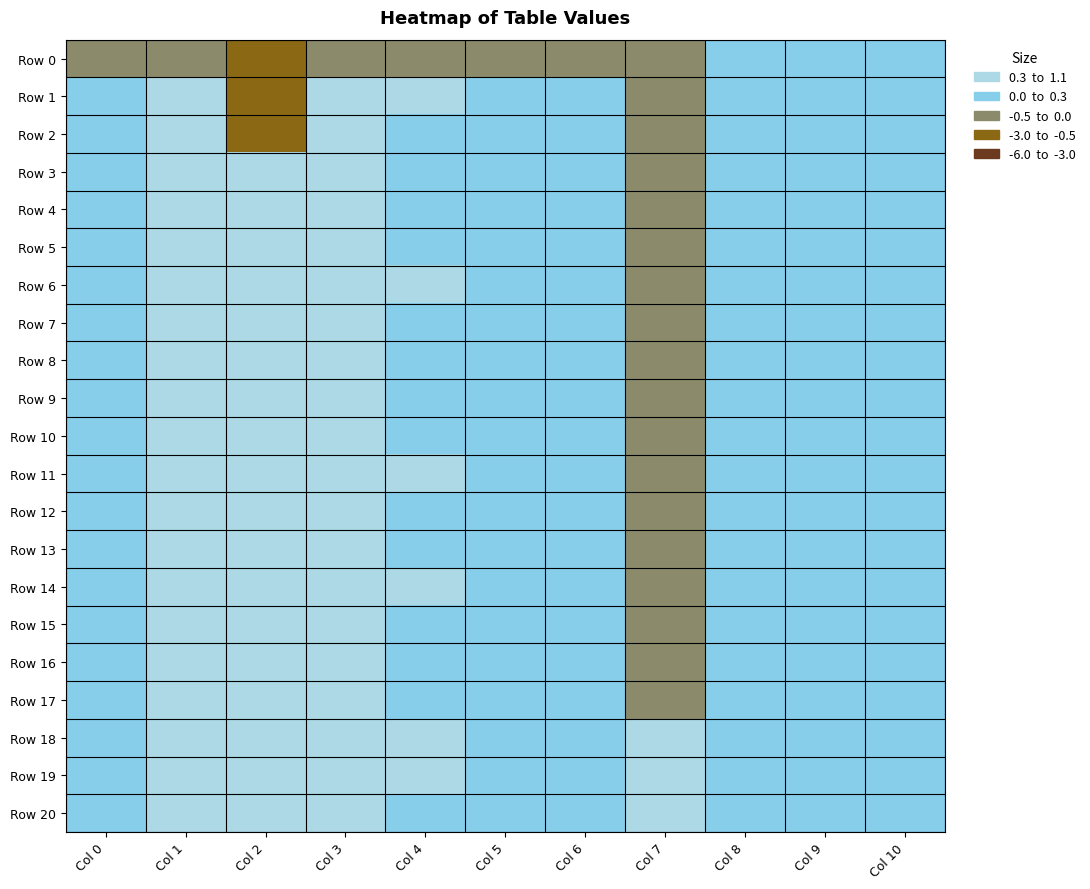

At Col 4, list the series in order from smallest to largest.

Row 0, Row 12, Row 15, Row 3, Row 8, Row 7, Row 20, Row 16, Row 2, Row 4, Row 9, Row 13, Row 5, Row 10, Row 17, Row 6, Row 1, Row 11, Row 19, Row 18, Row 14